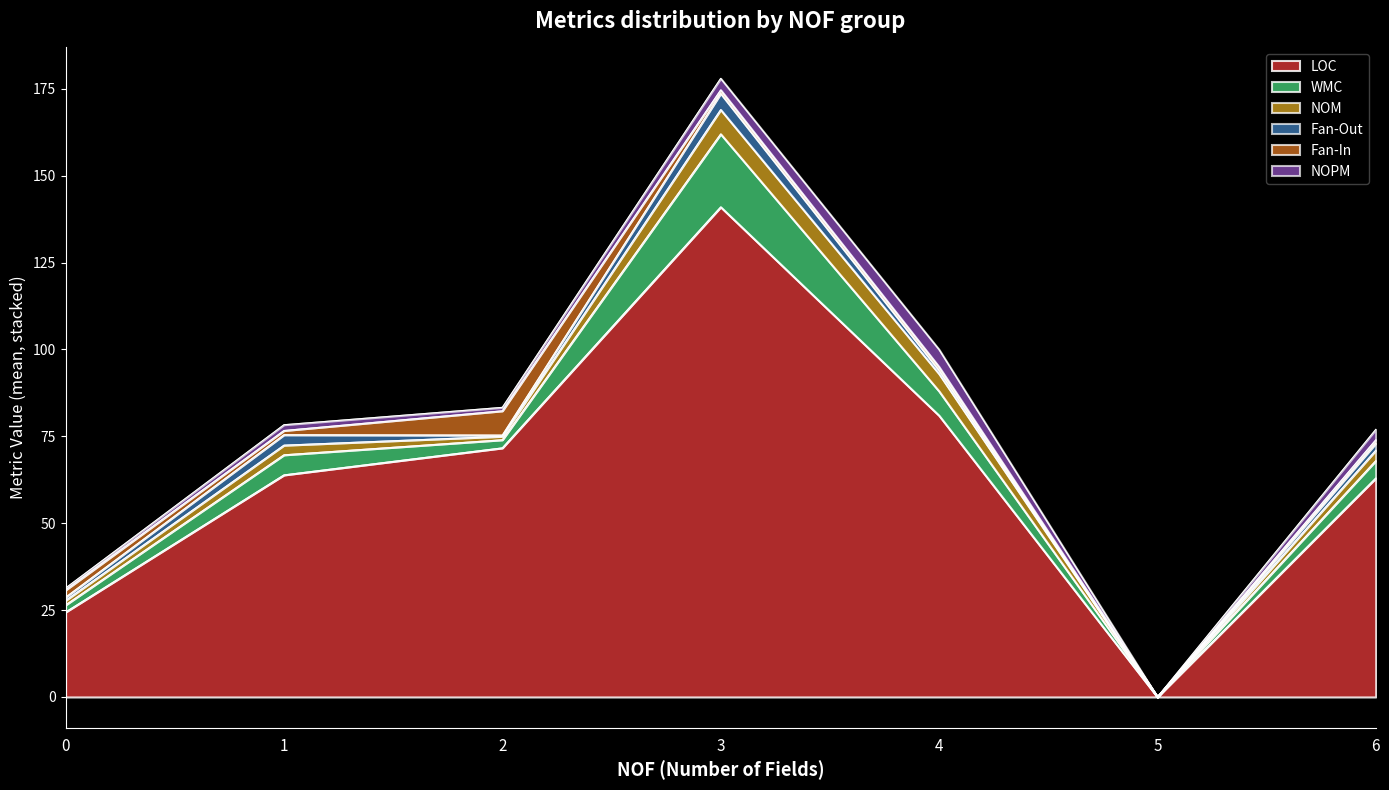

What is the highest value of the LOC series?

141.0